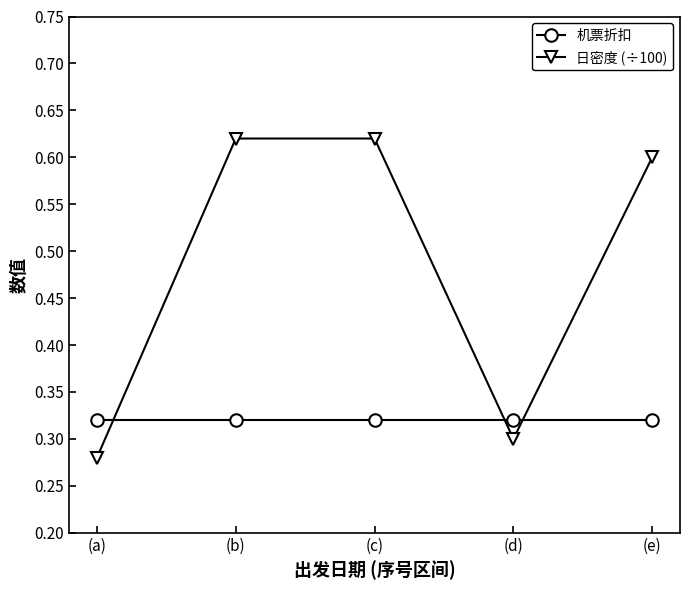

True or false: 日密度 (÷100) and 机票折扣 cross at least once.

True